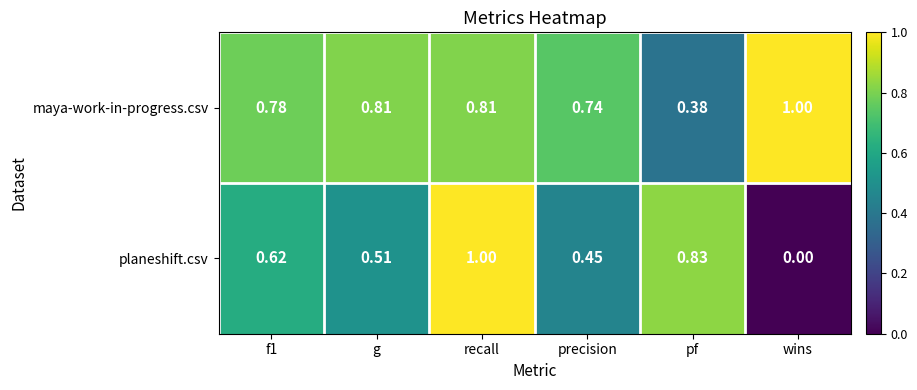

Which series has the widest spread of values?

planeshift.csv